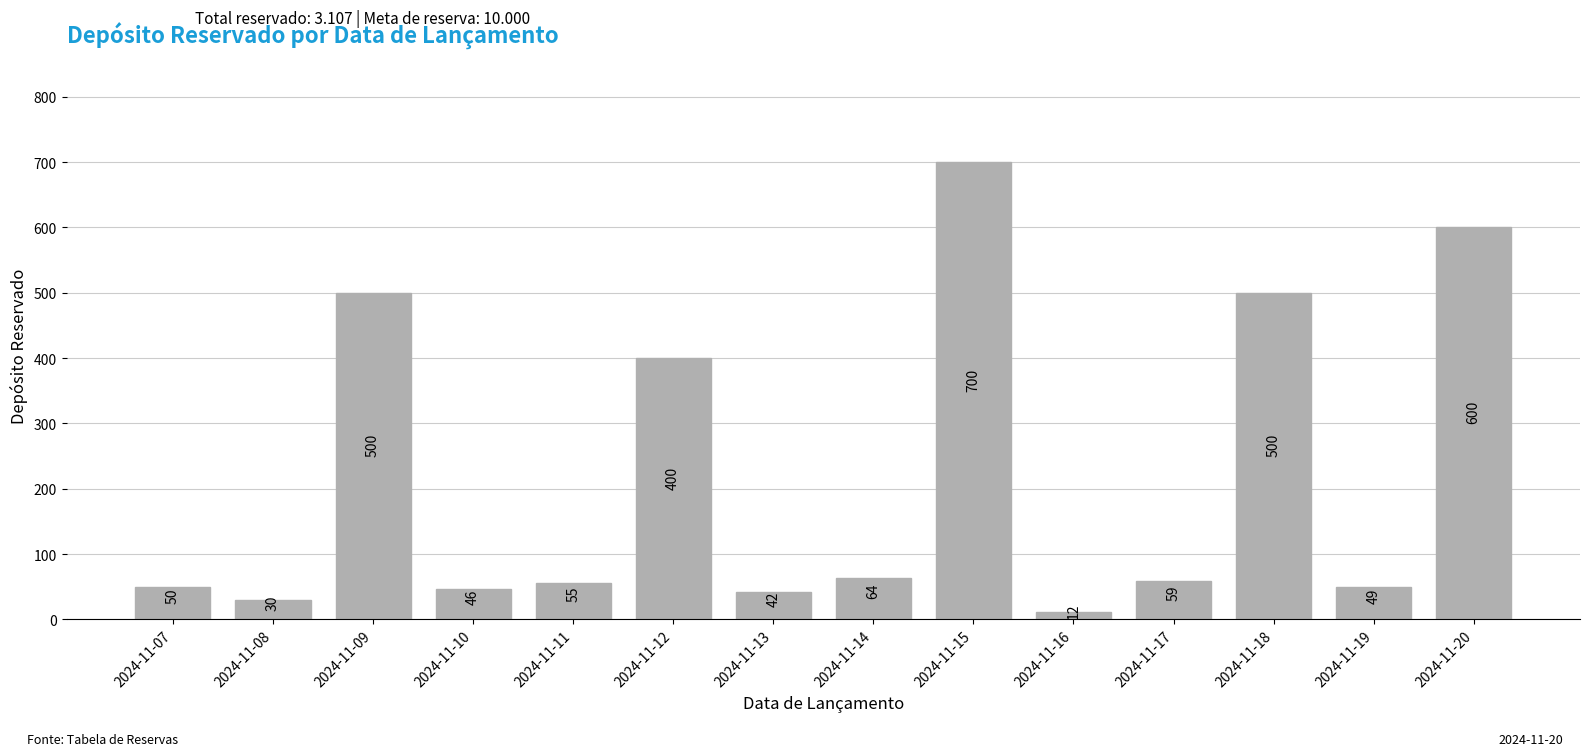

Reading left to right, list all the values displayed in this chart.

2024-11-07=50	2024-11-08=30	2024-11-09=500	2024-11-10=46	2024-11-11=55	2024-11-12=400	2024-11-13=42	2024-11-14=64	2024-11-15=700	2024-11-16=12	2024-11-17=59	2024-11-18=500	2024-11-19=49	2024-11-20=600